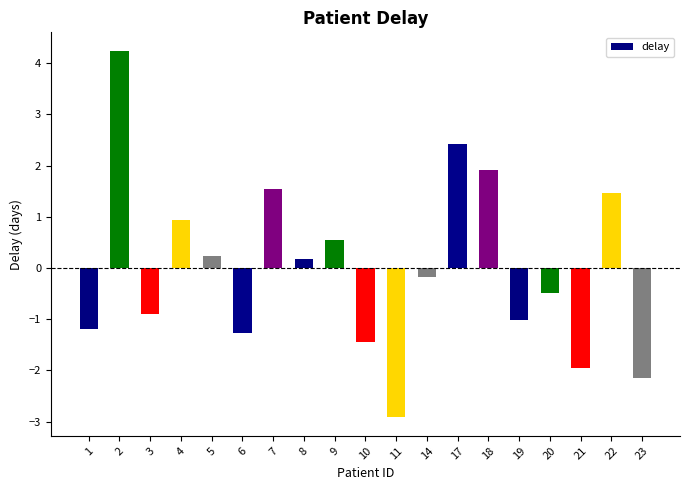

What value does the data have at 23?

-2.1